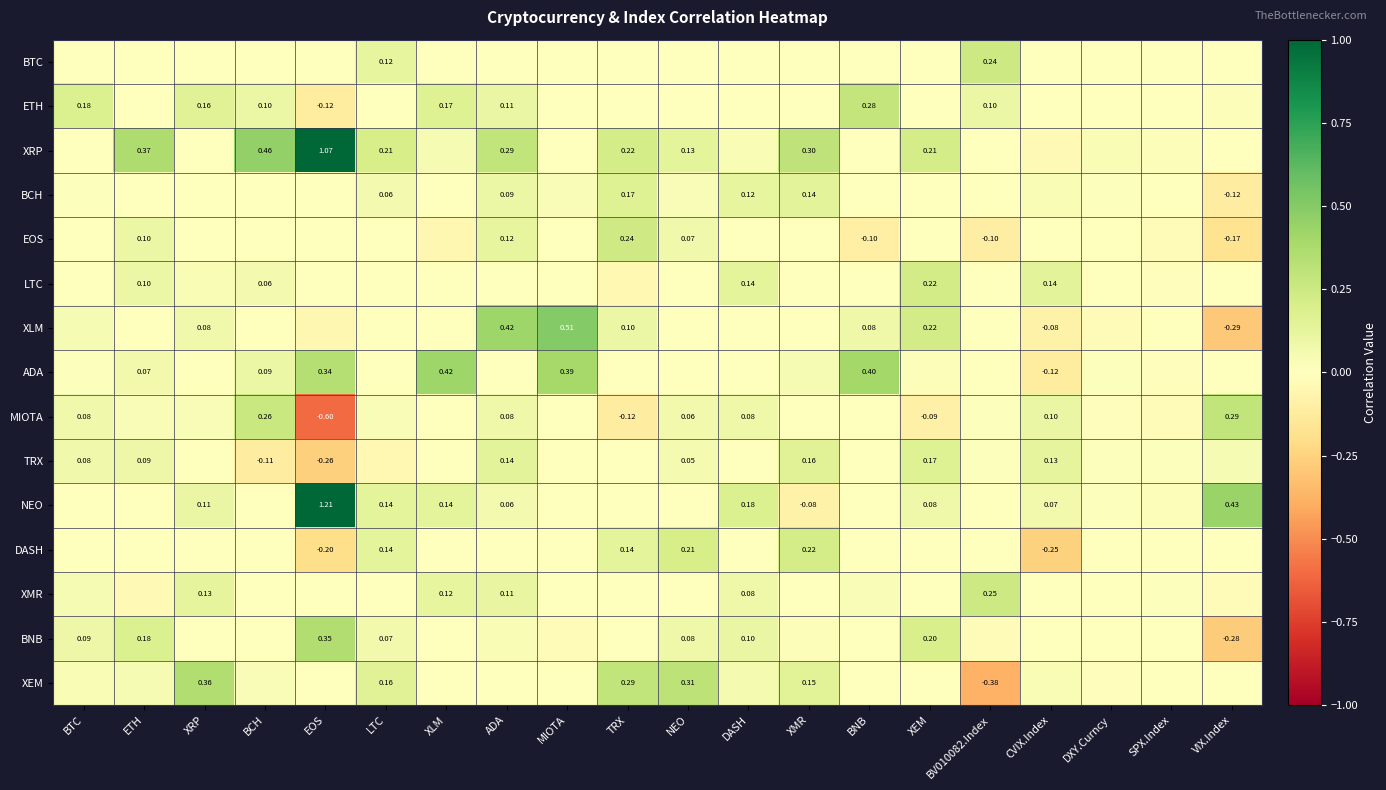

How many values in the ADA series exceed 0?

10